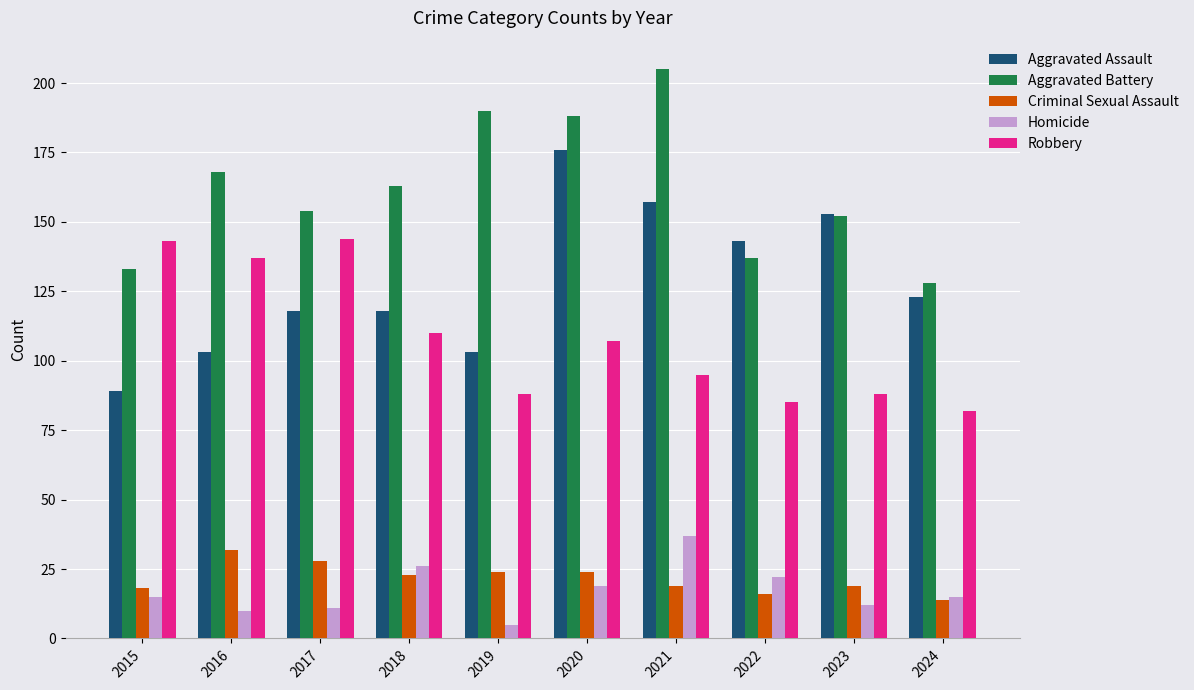

Rank the categories by Aggravated Battery value from highest to lowest.

2021, 2019, 2020, 2016, 2018, 2017, 2023, 2022, 2015, 2024